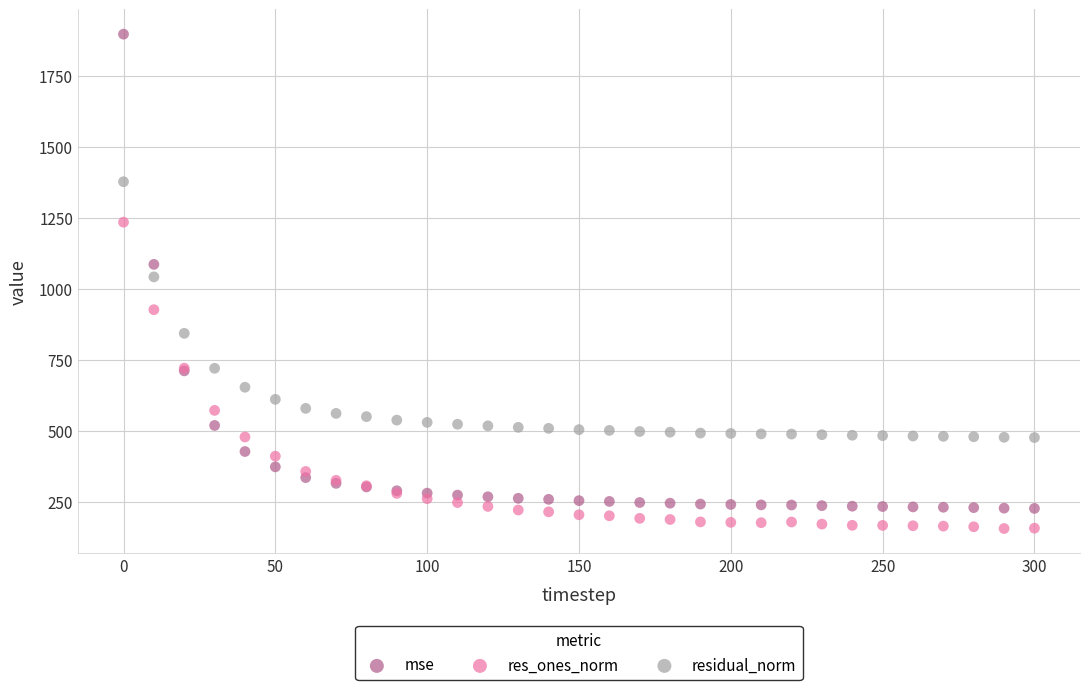

What is the X range (max minus min) for the scatter plot?

300.0